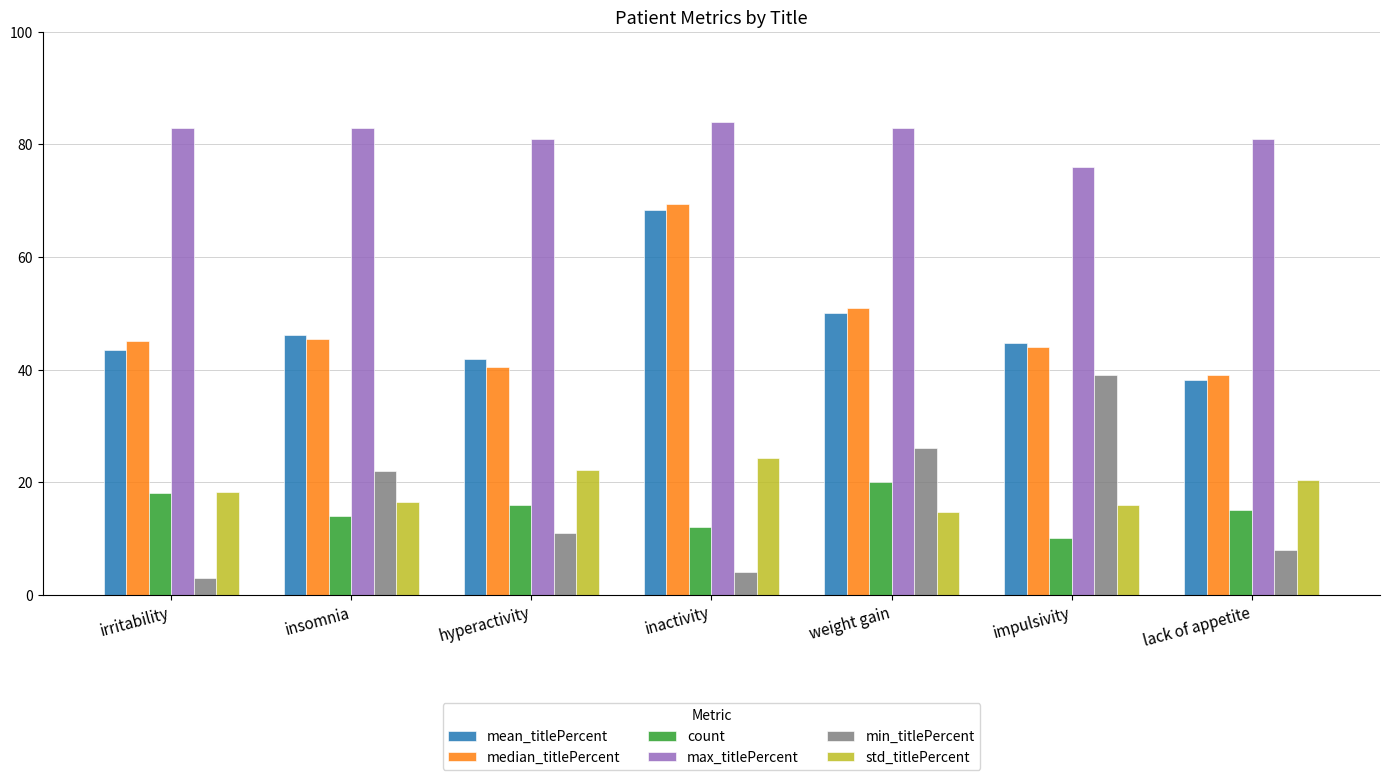

How many values in the min_titlePercent series are below 11?

3